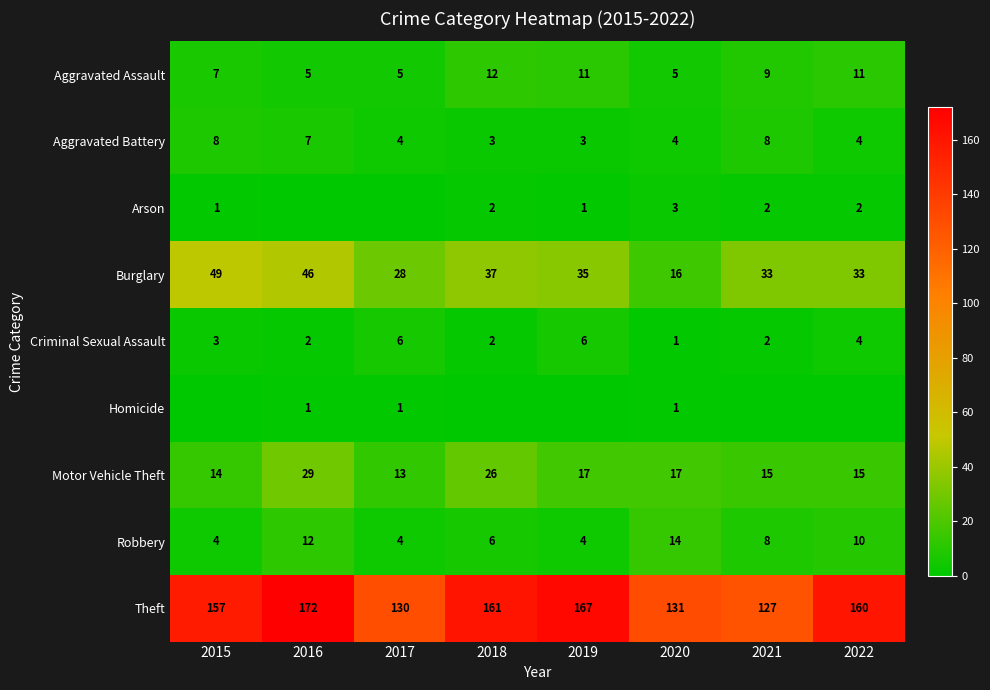

What is the difference between the maximum and minimum values in the Motor Vehicle Theft series?

16